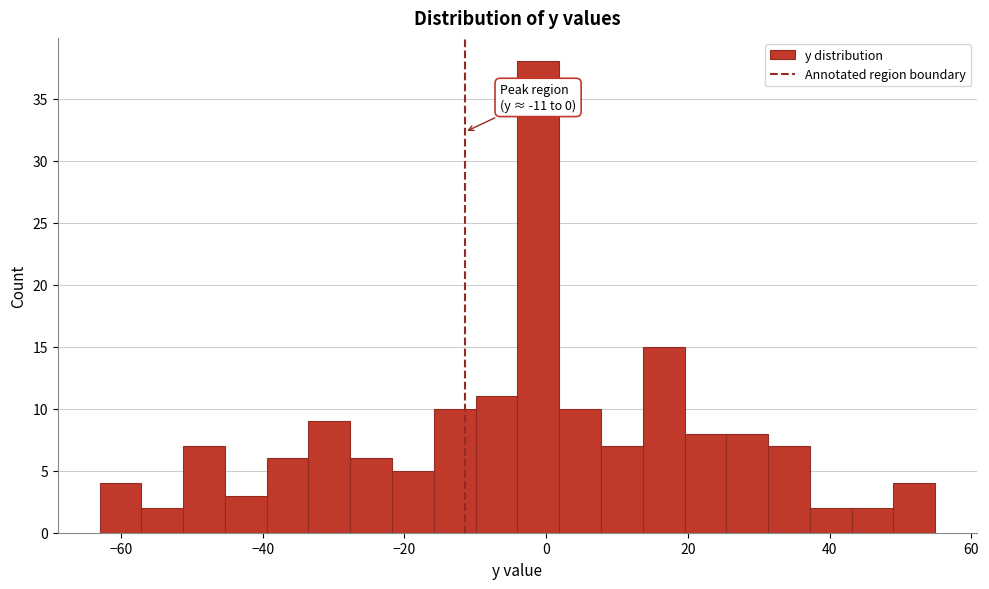

Around what value on the x-axis is the tallest bar? Give the approximate position of its centre, as read against the axis.

-2